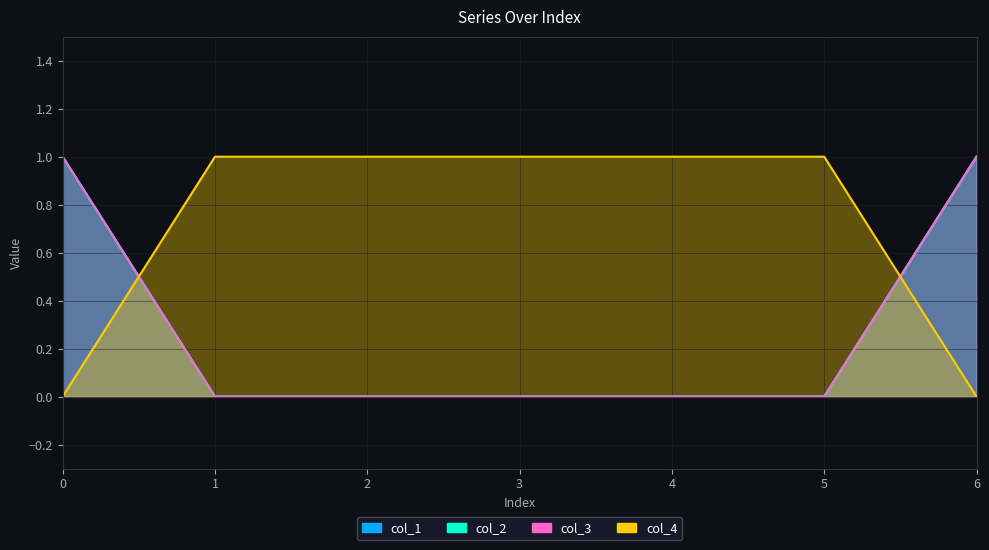

Between 3 and 1, which is larger?

3